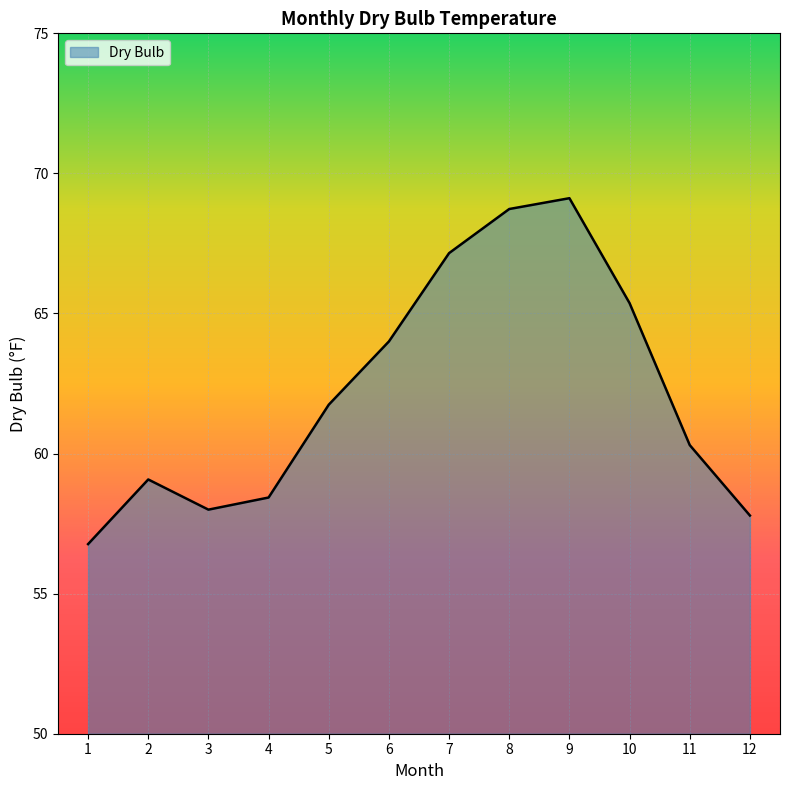

Approximately how many times larger is the value at 10 compared to 12?

1.1